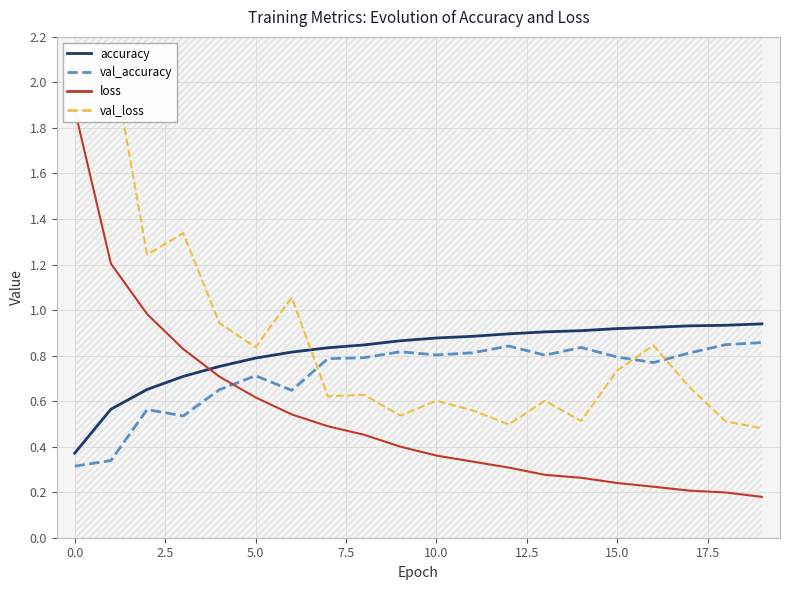

What is the sum of the accuracy values at 12 and 18?

1.8